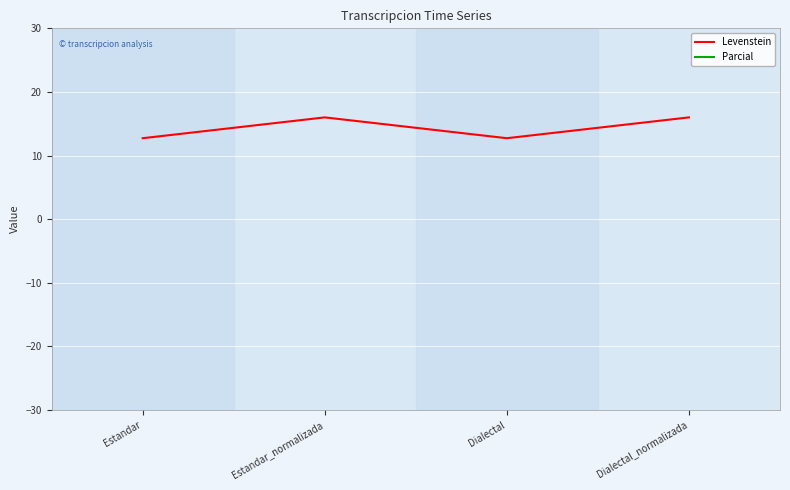

At how many categories does at least one series exceed 29?

4